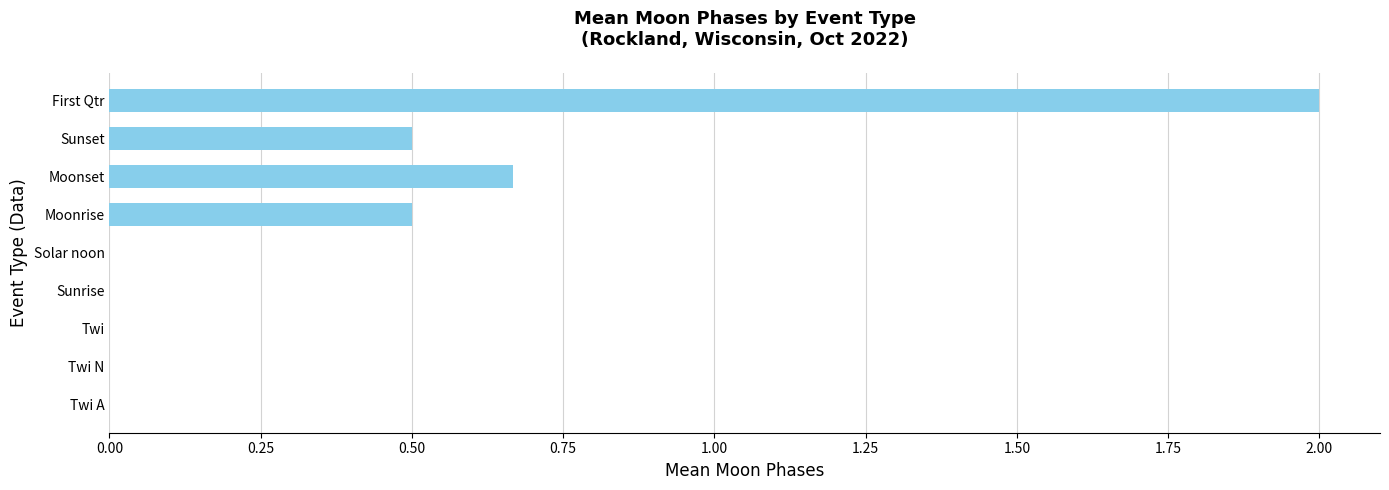

Is it true that the value at Twi is -1.1?

False